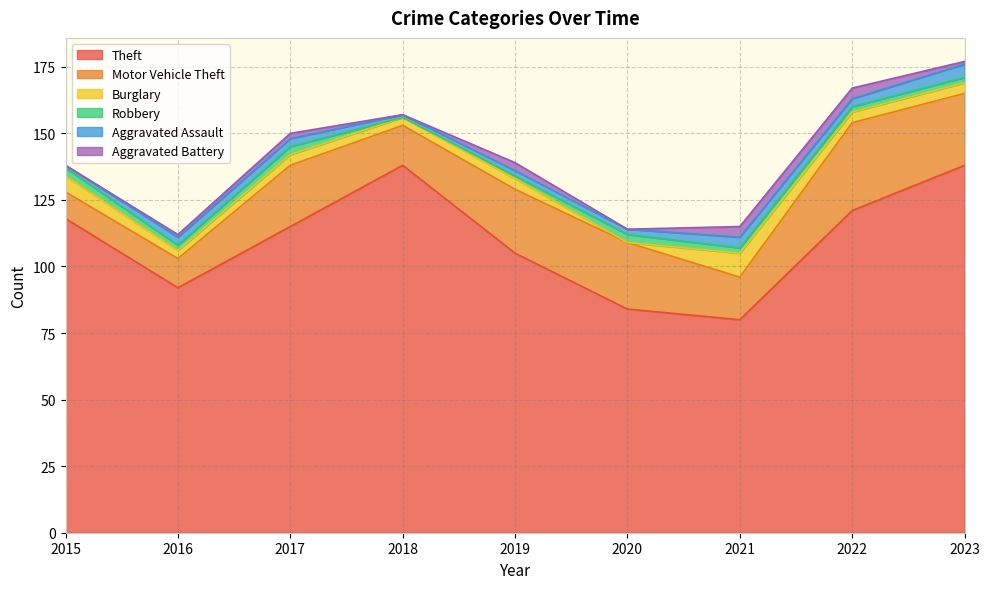

Count the number of data series in this chart.

6